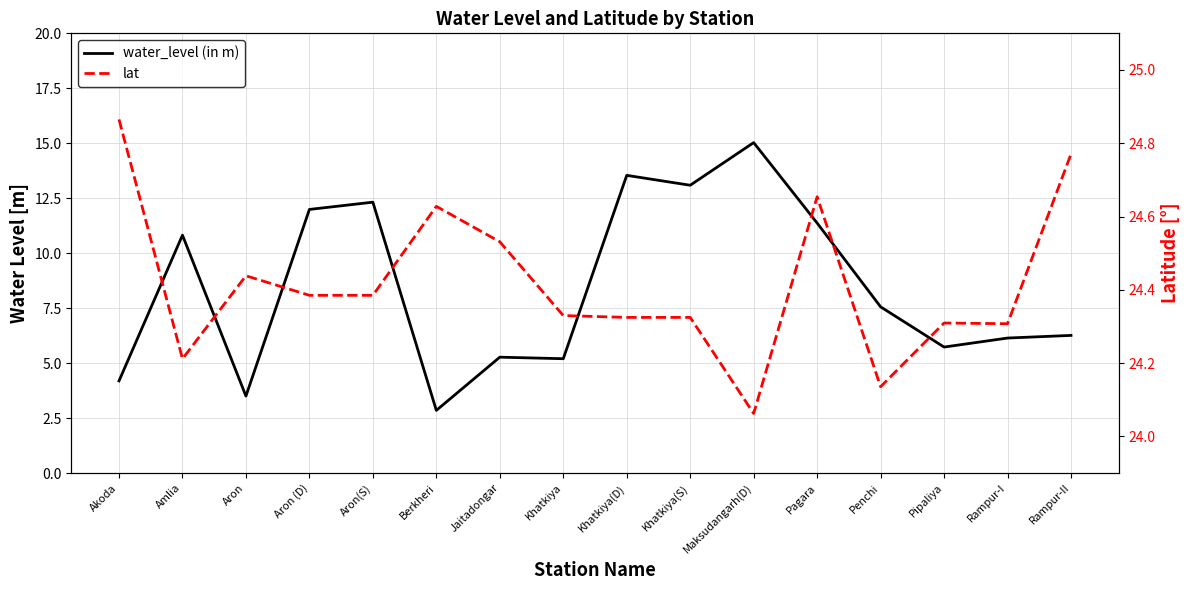

True or false: lat and water_level (in m) intersect in this chart.

False